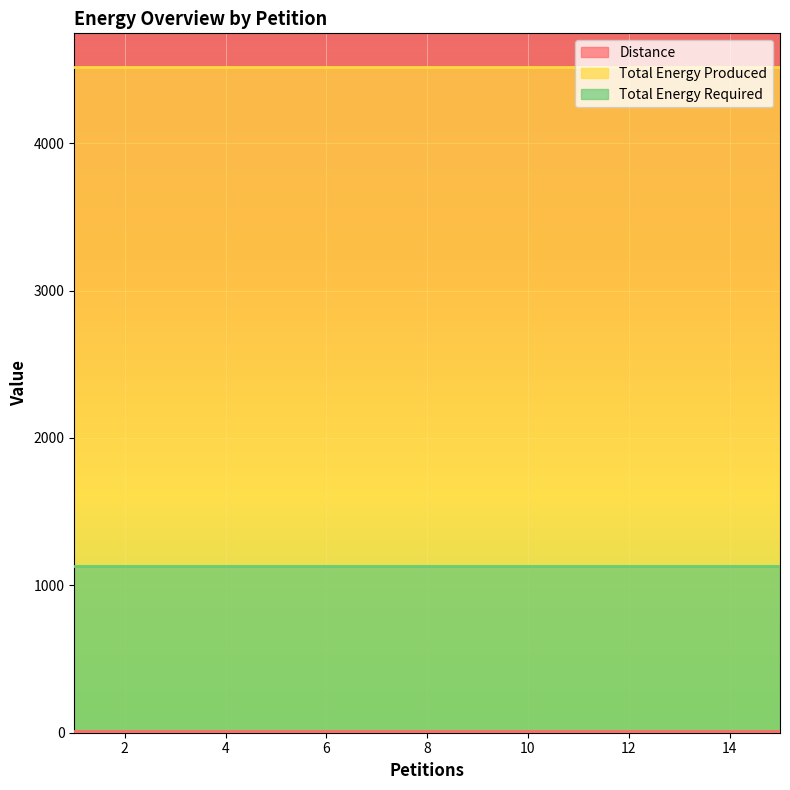

Which series has the largest total across all categories?

Total Energy Produced